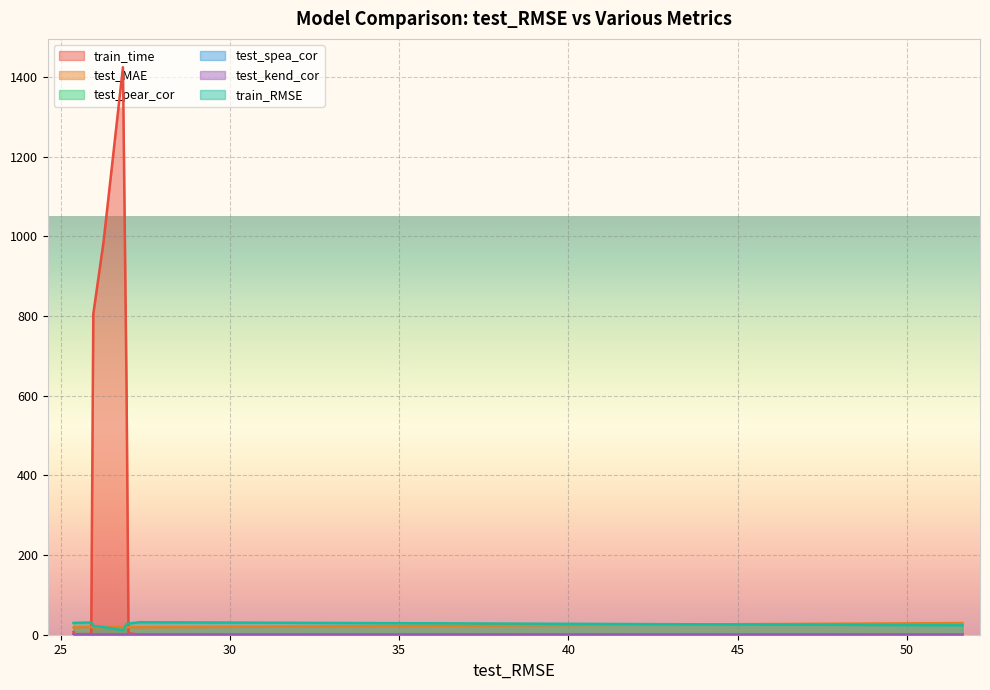

Which series has the largest total across all categories?

train_time